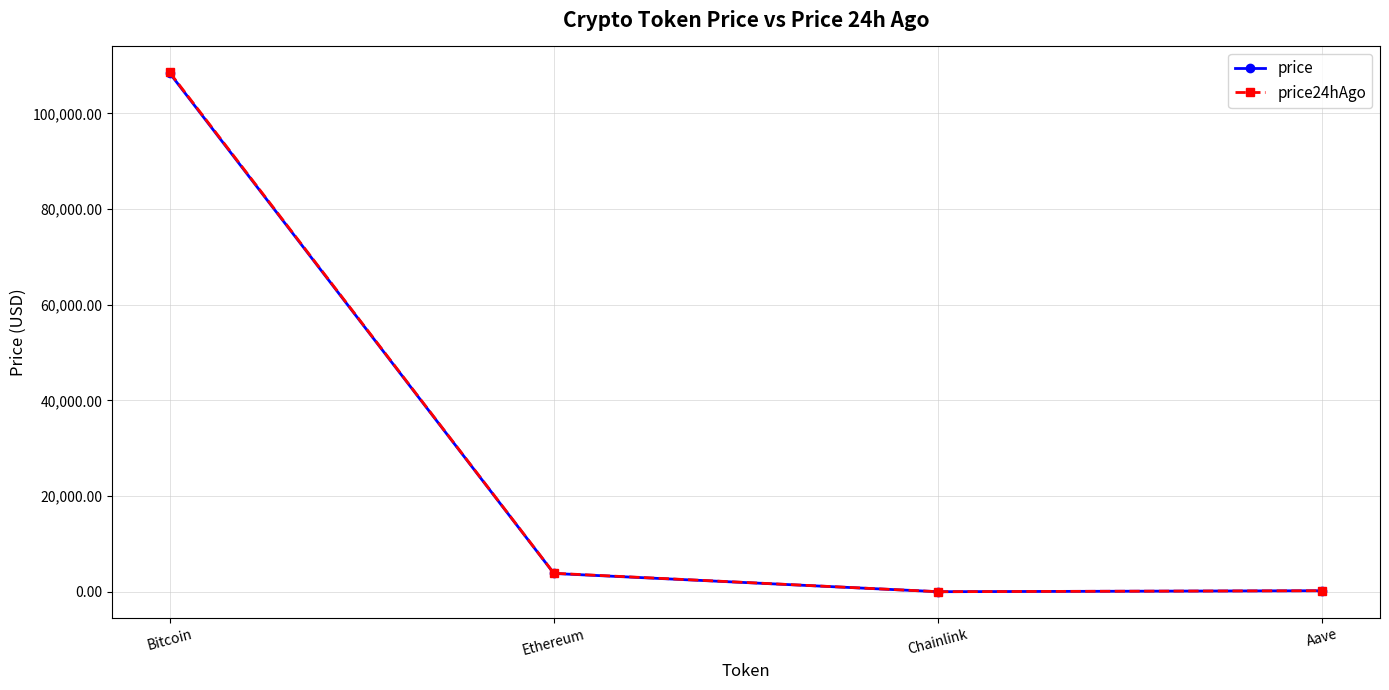

What is the value of the price point at the 3rd from the left?

17.3